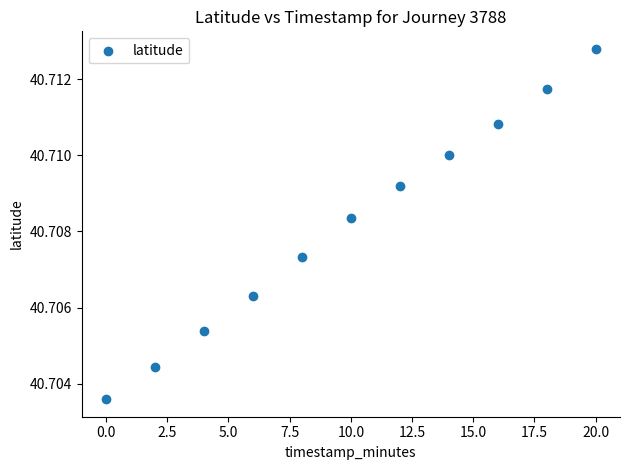

What is the average X value?

10.0